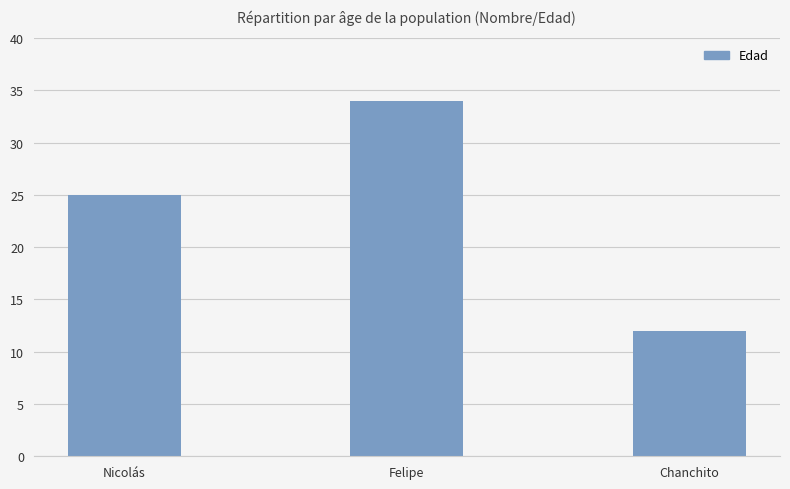

What is the difference between the maximum and second lowest values?

9